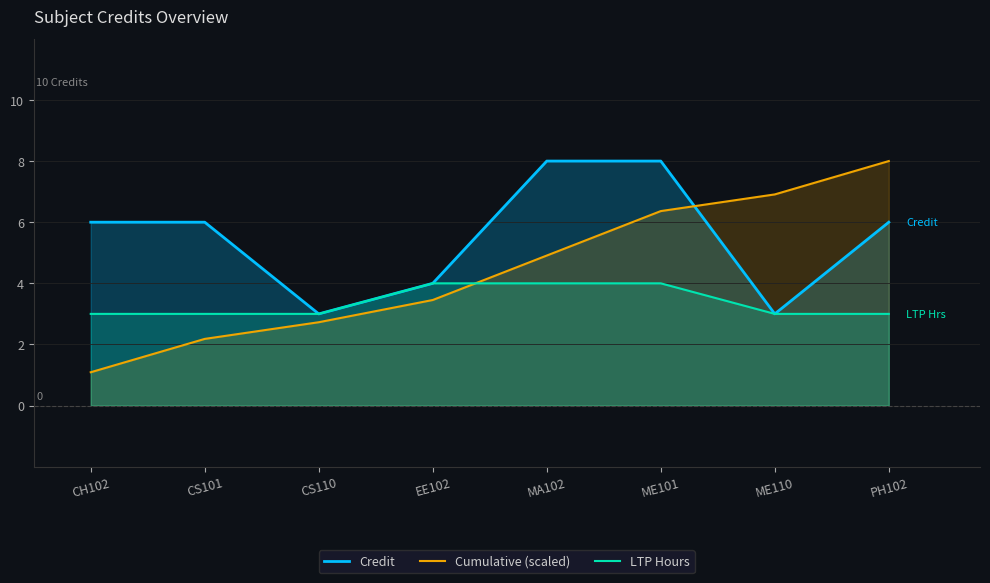

List the labels in order of LTP Hours value, largest first.

EE102, MA102, ME101, CH102, CS101, CS110, ME110, PH102